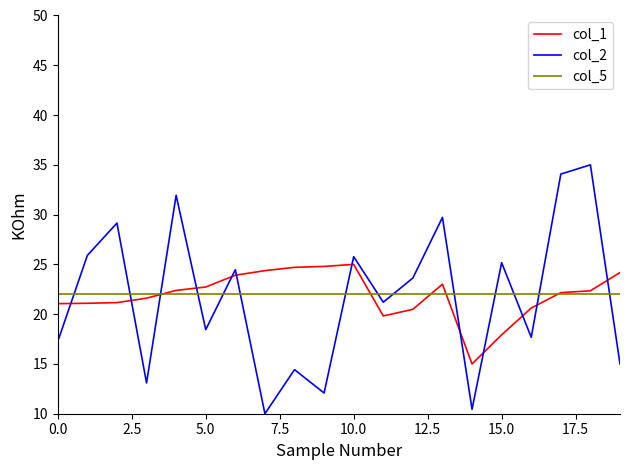

What is the lowest value of the col_2 series?

10.0